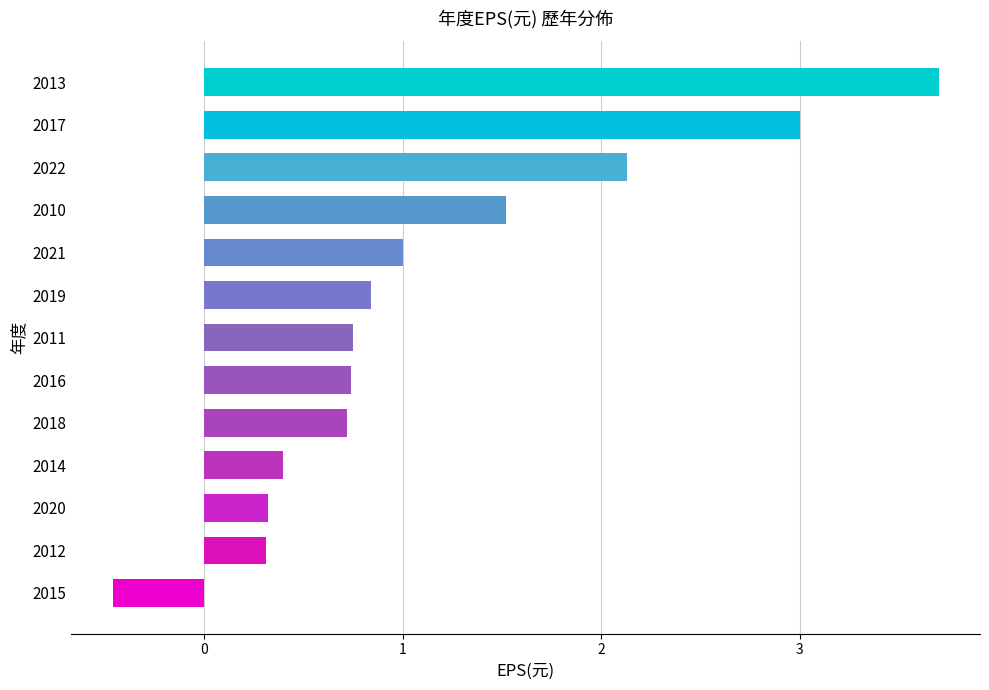

What is the approximate value at 2014?

0.4